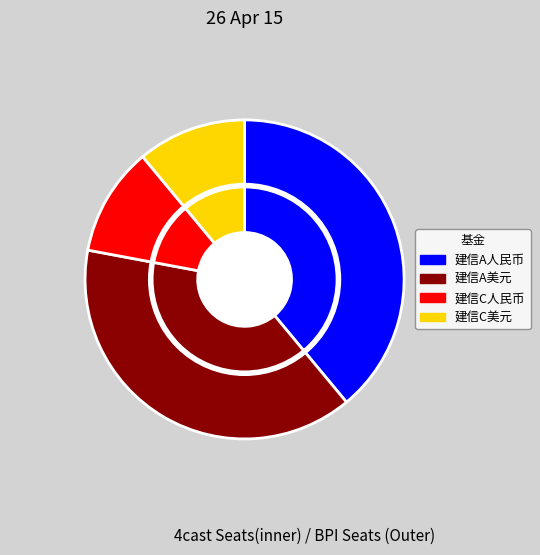

To the nearest percent, what is the difference between the largest and smallest slice percentages?

28%